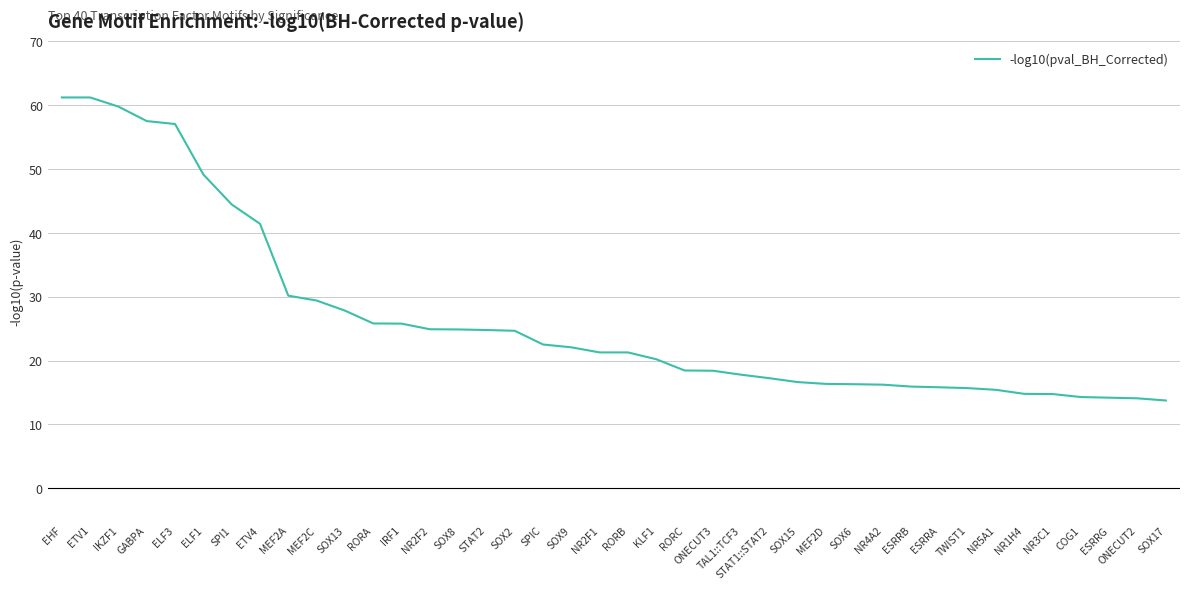

What is the smallest value displayed?

13.8